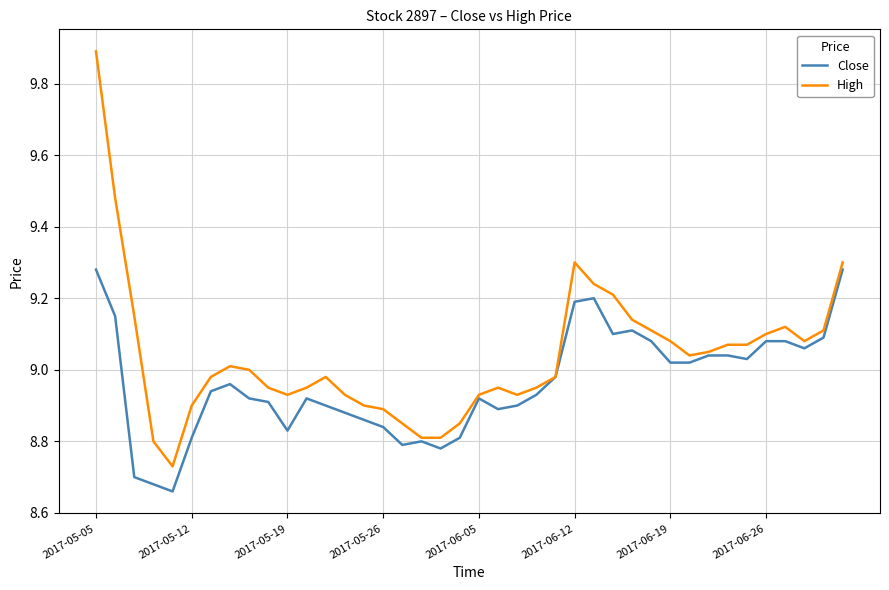

Does the chart display data point markers on the line(s)?

No